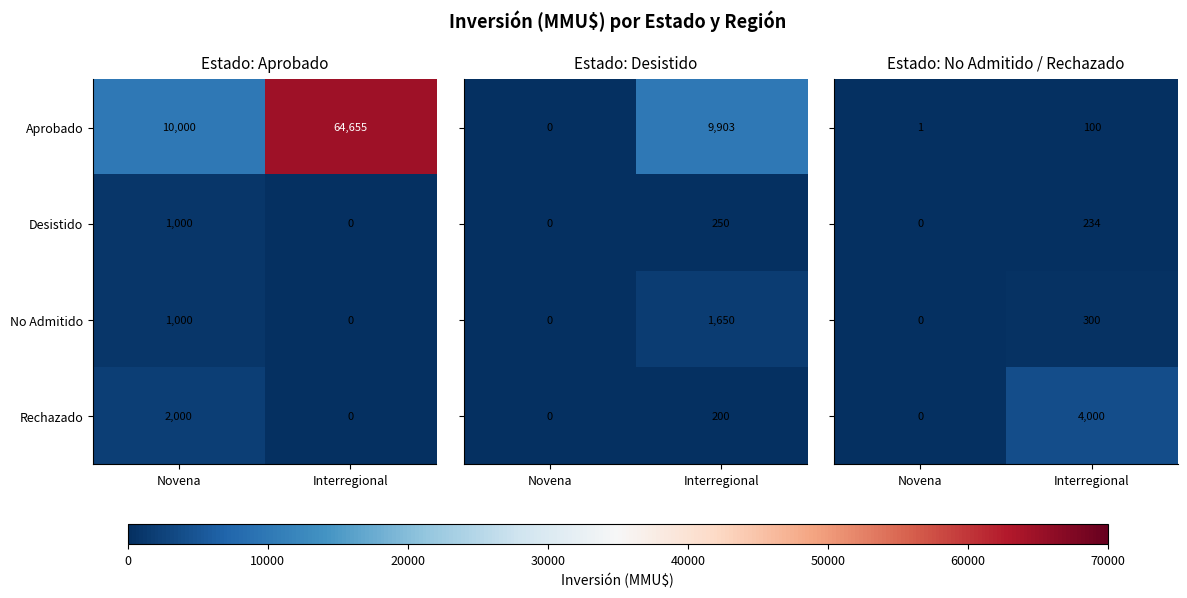

Read the Rechazado value at Novena.

2000